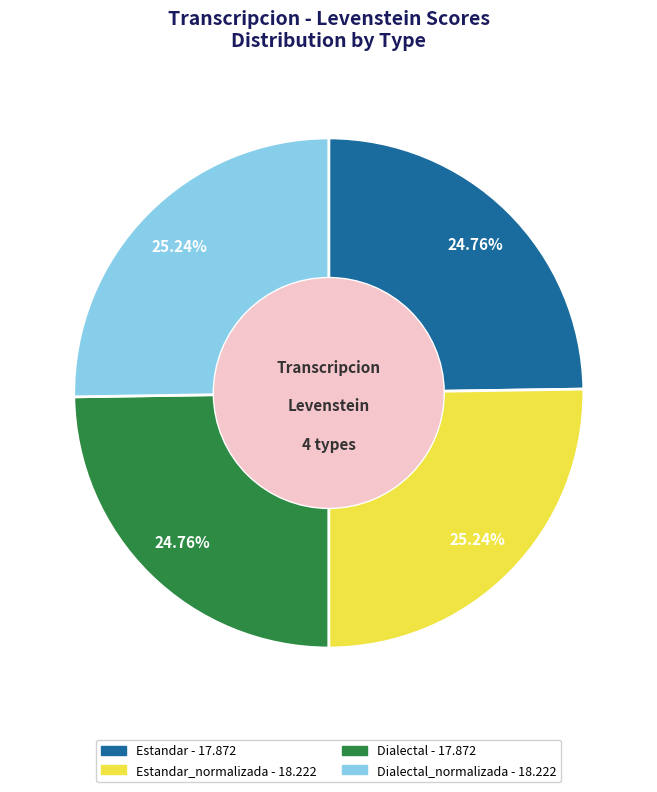

Is there any slice that represents more than half of the pie?

No